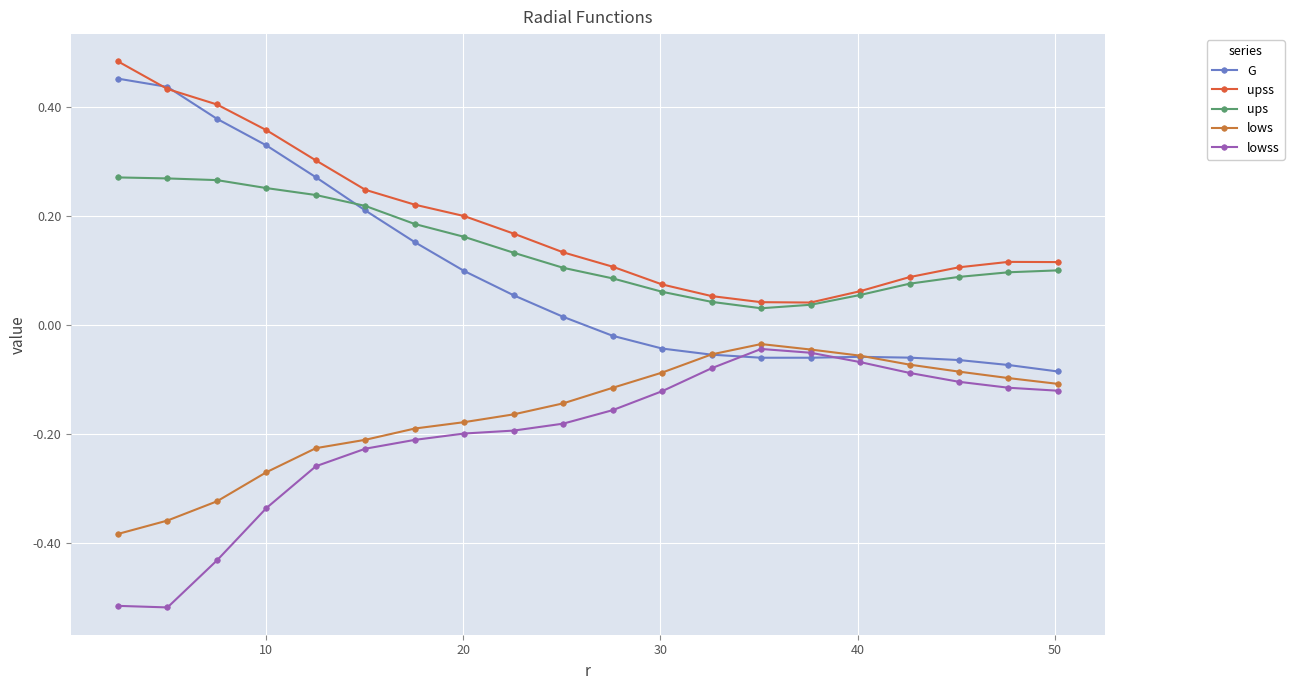

At how many categories does at least one series exceed 0?

20